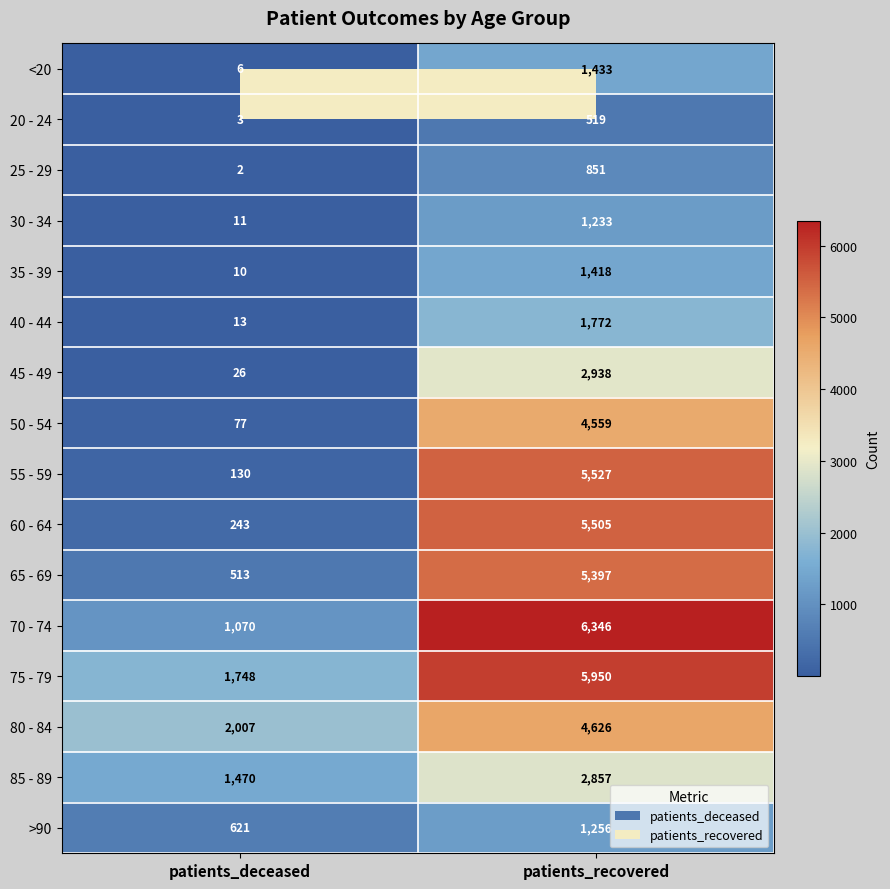

What is the total value across all series at patients_deceased?

7950